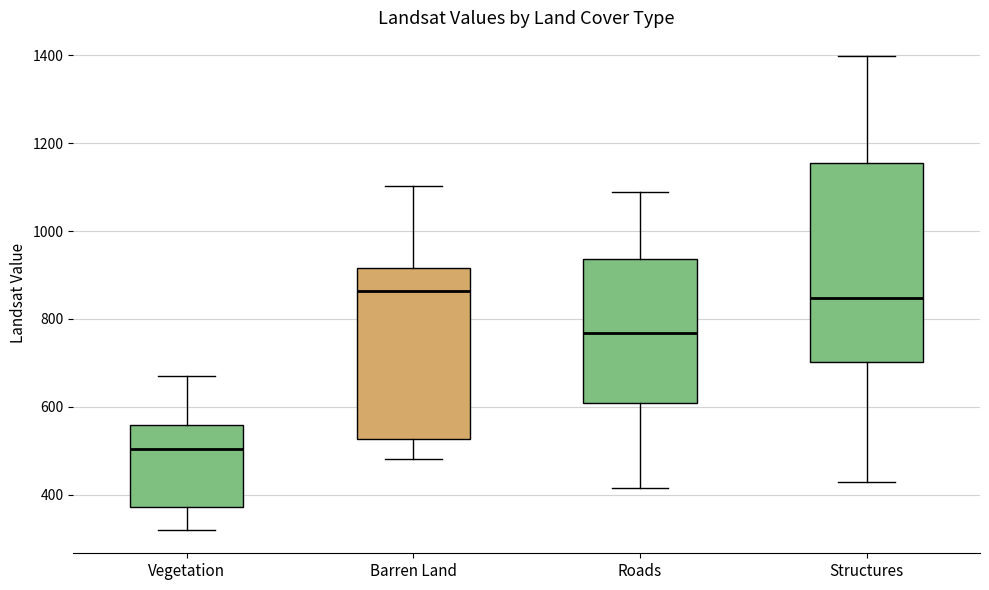

Reading left to right, transcribe this box plot: for each box, give where its median line is, the range the box spans, and where its two whiskers end, as read against the y-axis. The values are not printed on the chart, so give them approximately, as read against the axis.

Vegetation: median 500, box 380 to 560, whiskers 320 to 680
Barren Land: median 860, box 520 to 920, whiskers 480 to 1100
Roads: median 760, box 600 to 940, whiskers 420 to 1080
Structures: median 840, box 700 to 1160, whiskers 440 to 1400